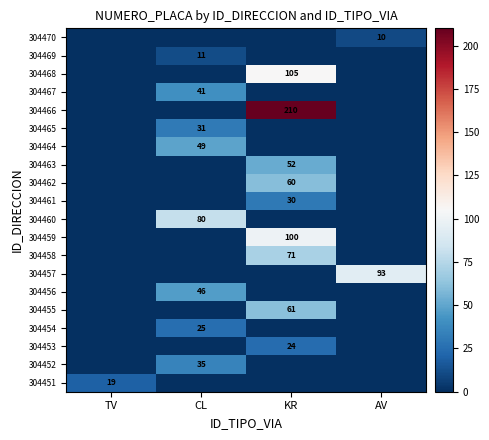

At how many categories does at least one series exceed 180?

1